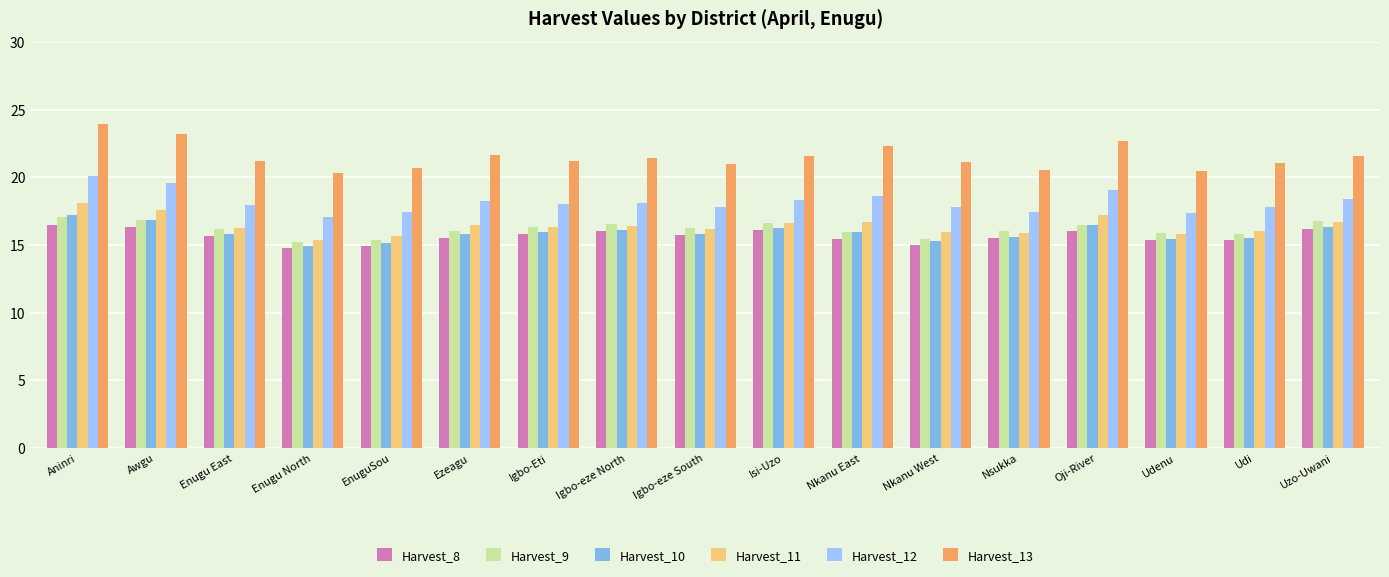

What is the difference between the highest and lowest values at Nsukka?

5.0